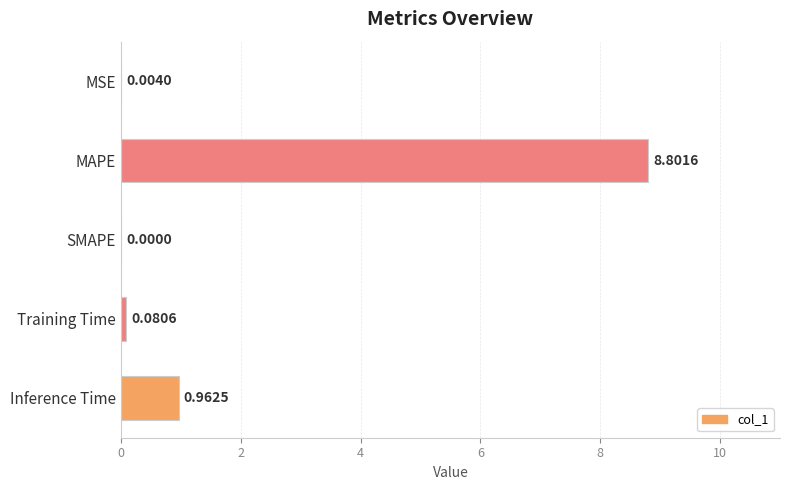

Which label corresponds to the largest value in the chart?

MAPE